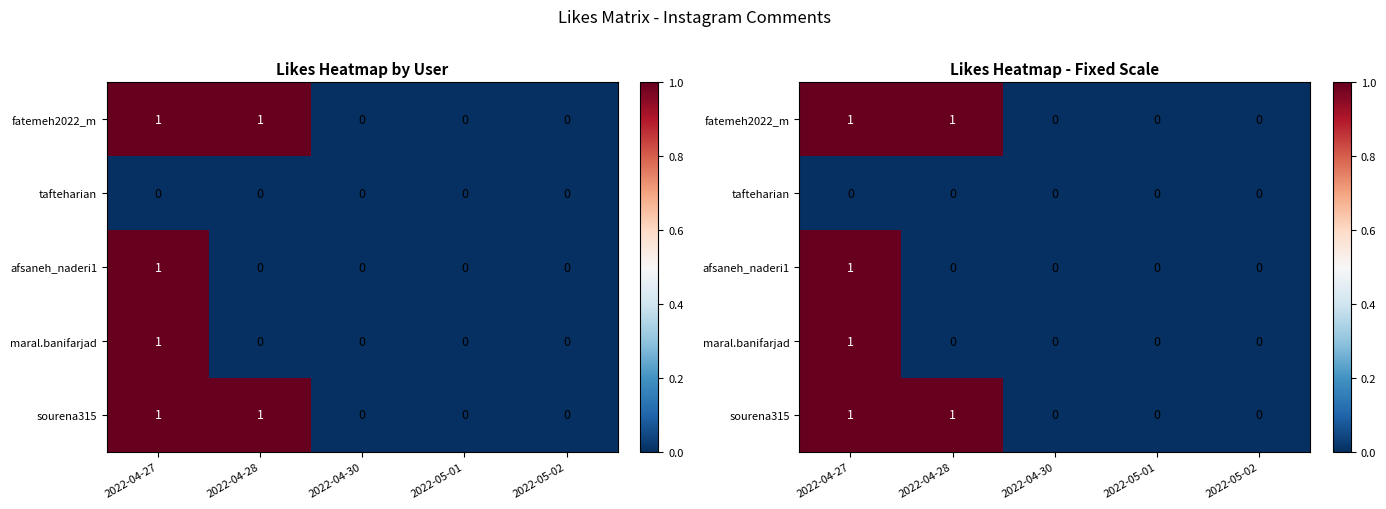

What is the difference between the second highest and second lowest values in the sourena315 series?

1